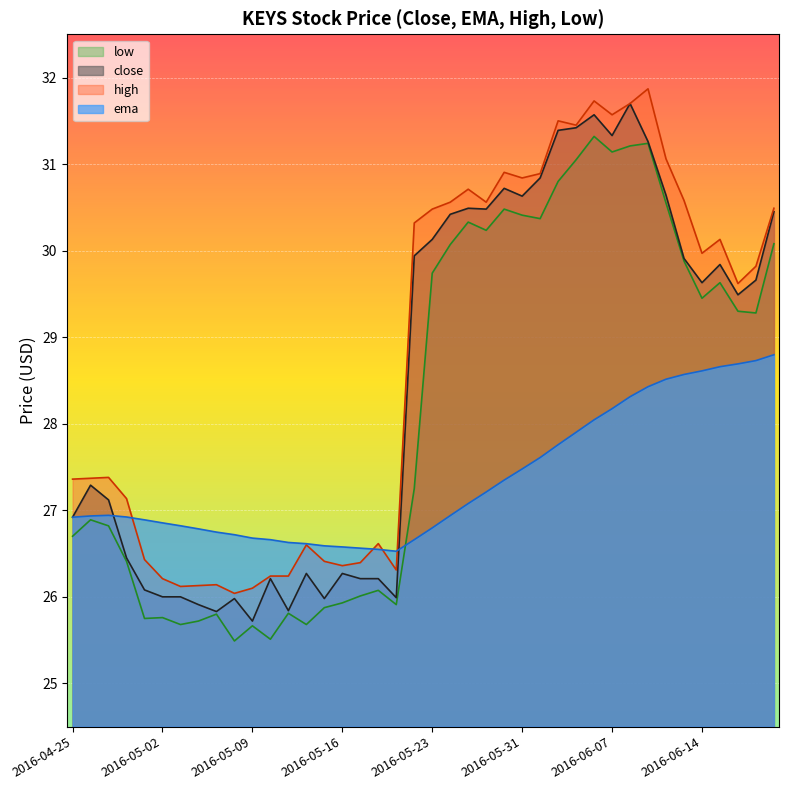

What is the difference between the highest and lowest values at 2016-06-02?

3.7